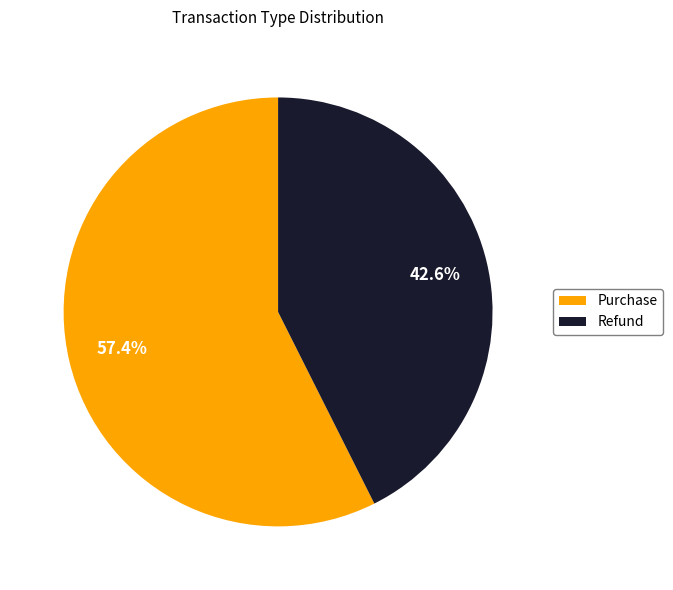

How many segments does this pie chart have?

2